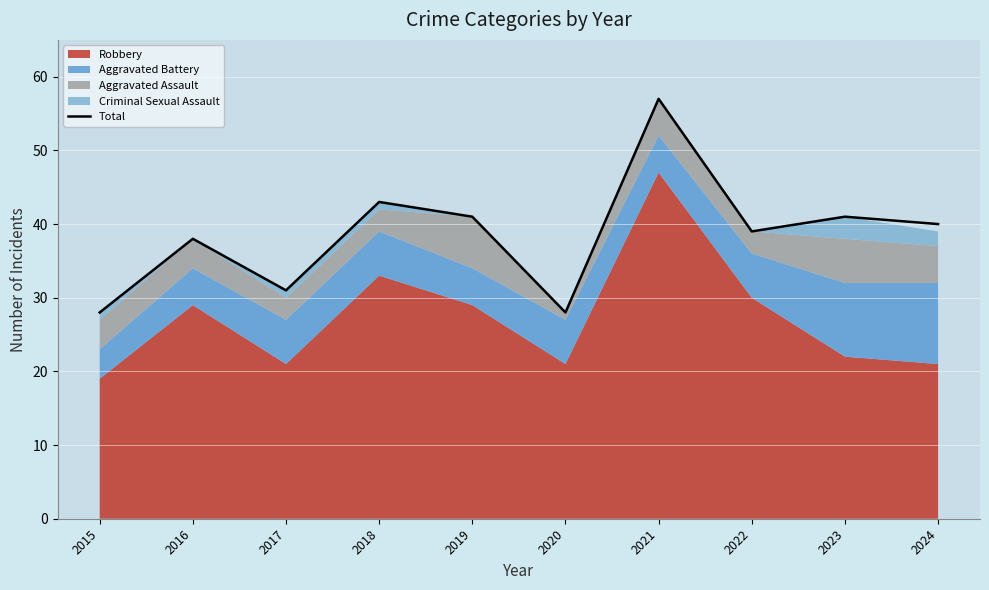

The chart shows a value of 31 at 2017. True or false?

True